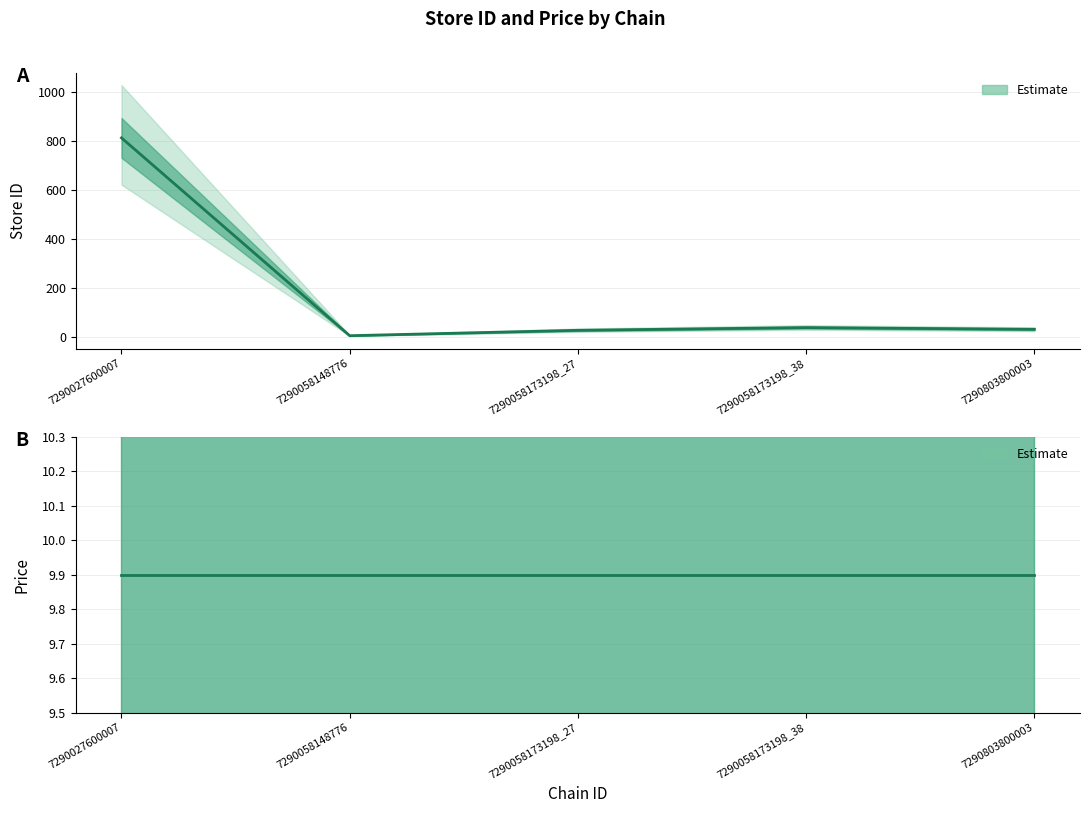

Rank the categories by value from lowest to highest.

7290058148776, 7290058173198_27, 7290803800003, 7290058173198_38, 7290027600007